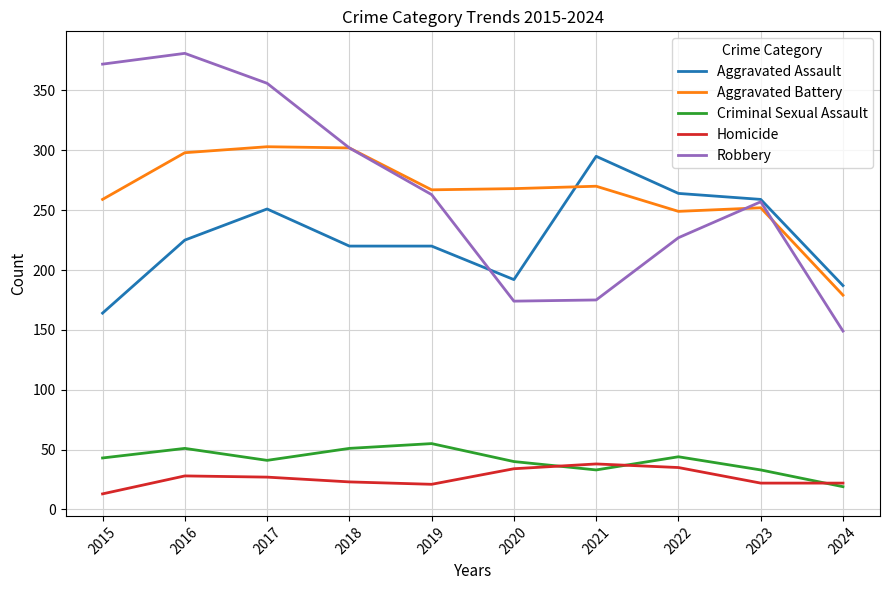

What value does the Aggravated Assault series have at 2024?

187